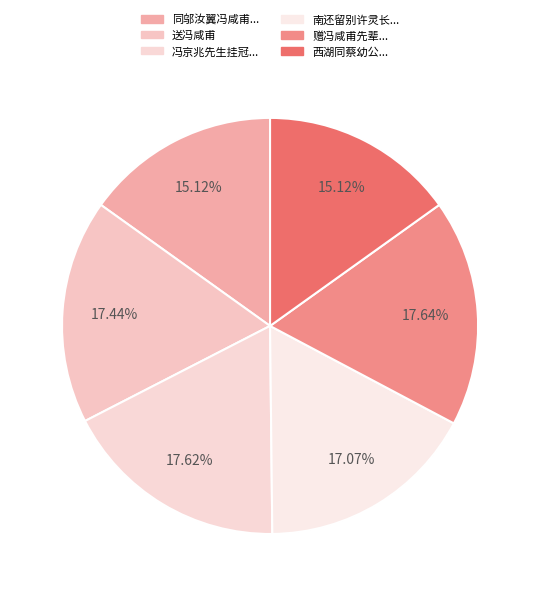

How many segments does this pie chart have?

6